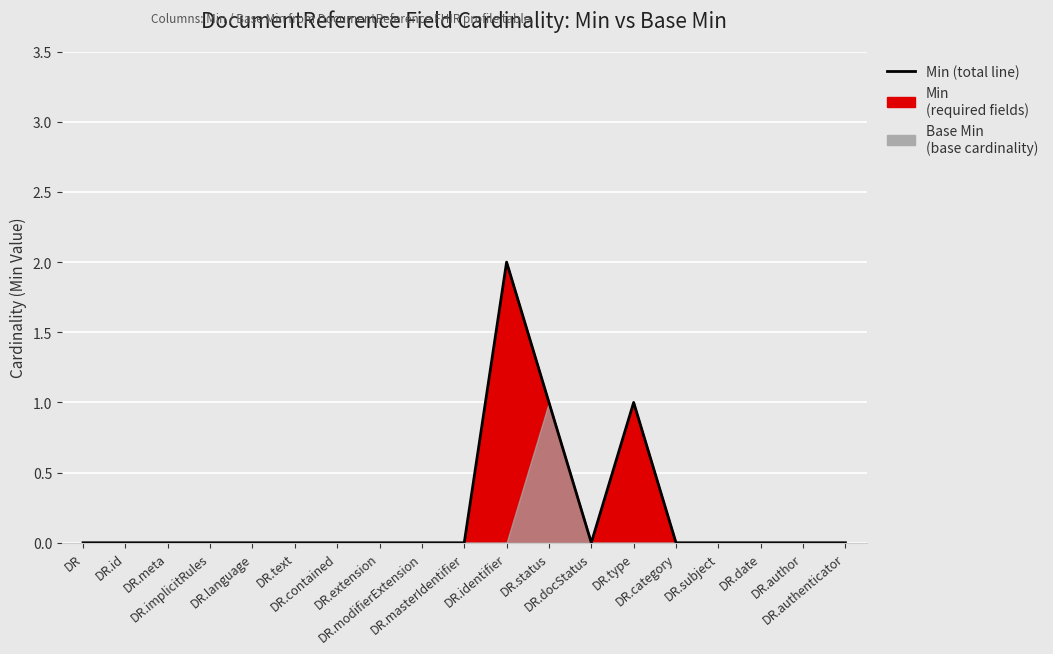

Is it true that the value at DR.masterIdentifier is 1?

False